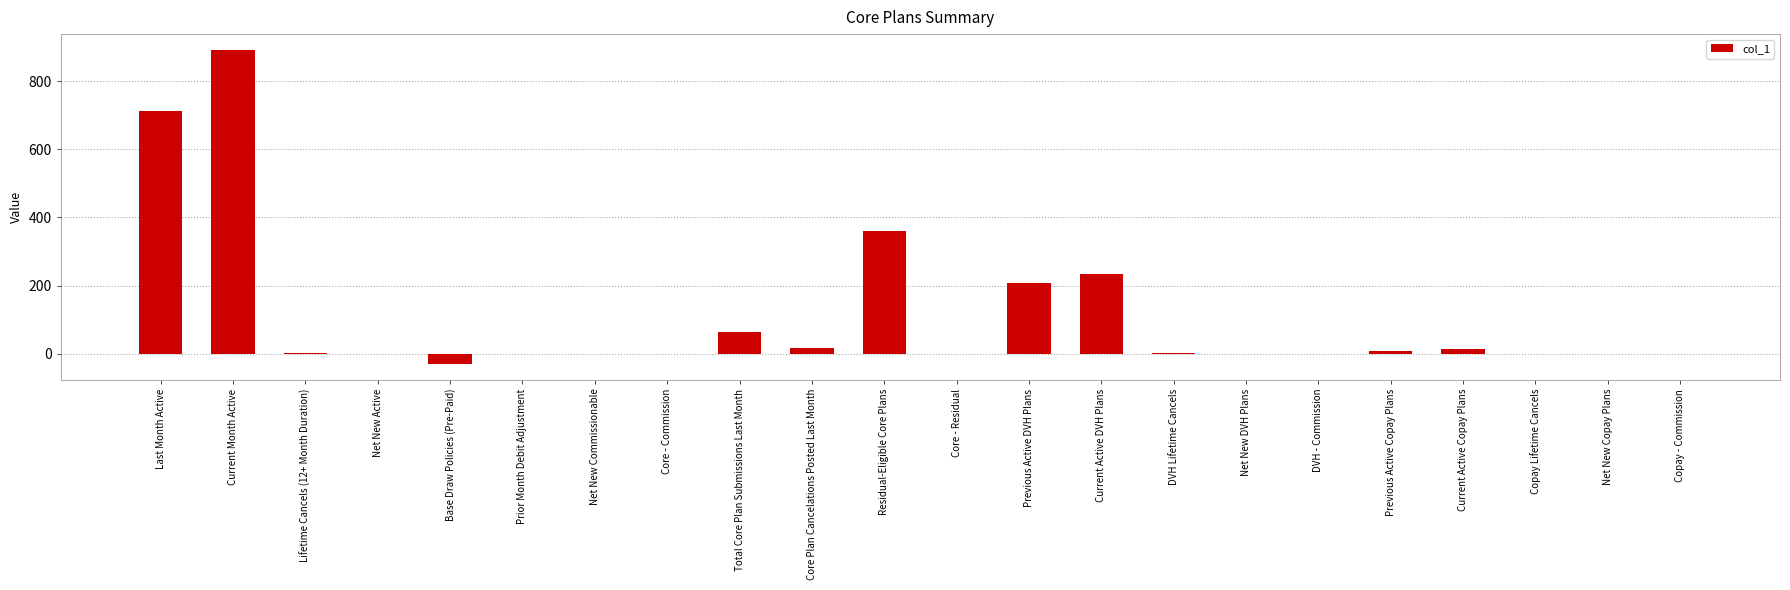

Where is the data nearest to the value 431?

Residual-Eligible Core Plans